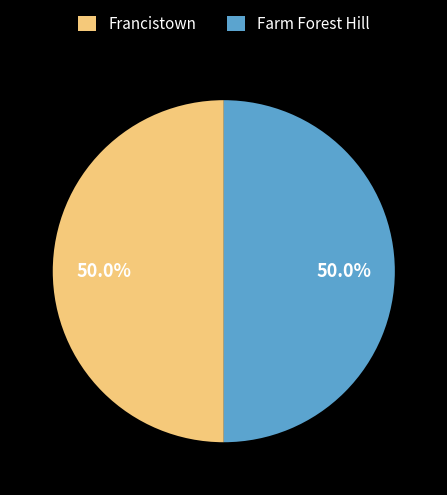

How much of the chart is everything except Farm Forest Hill?

50.0%